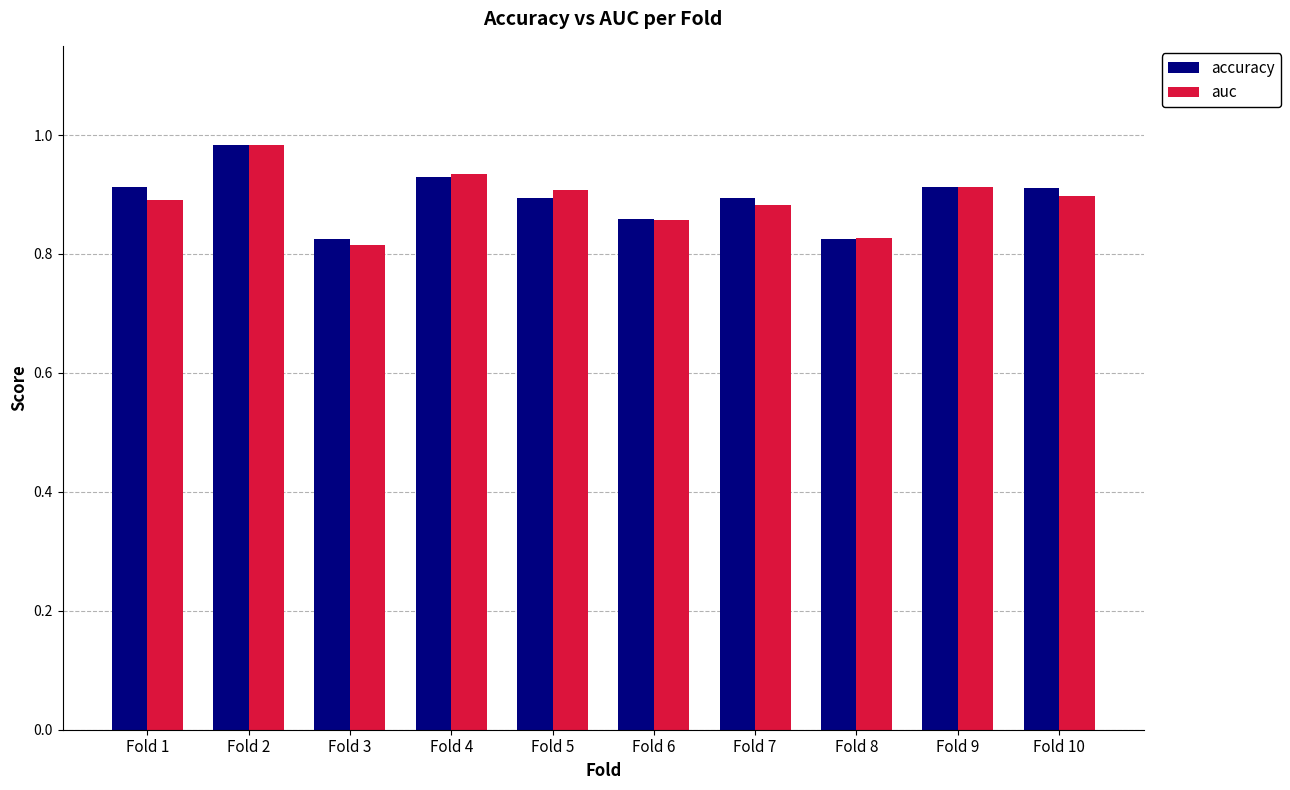

The value of accuracy at Fold 1 is 0.9. True or false?

True